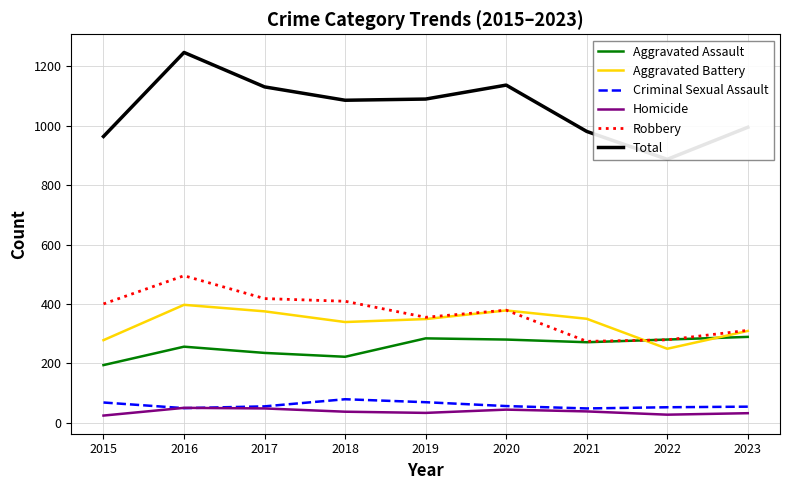

True or false: Homicide and Aggravated Assault cross at least once.

False